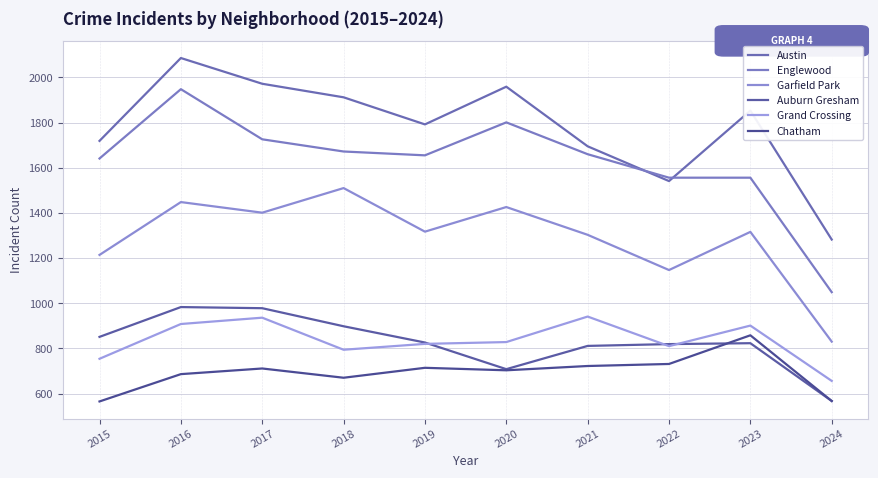

What is the sum of all Austin values?

17811